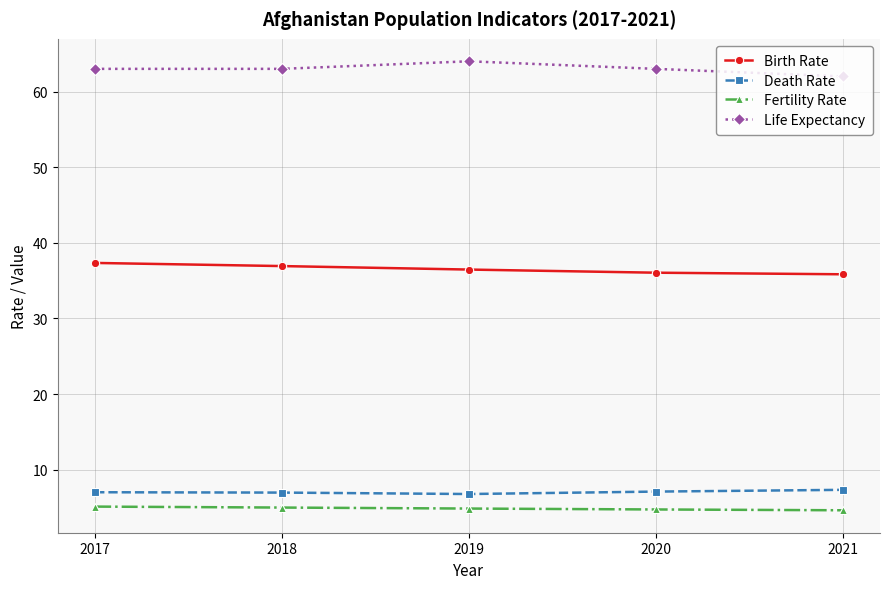

The Fertility Rate series shows 4.8 at 2020. True or false?

True